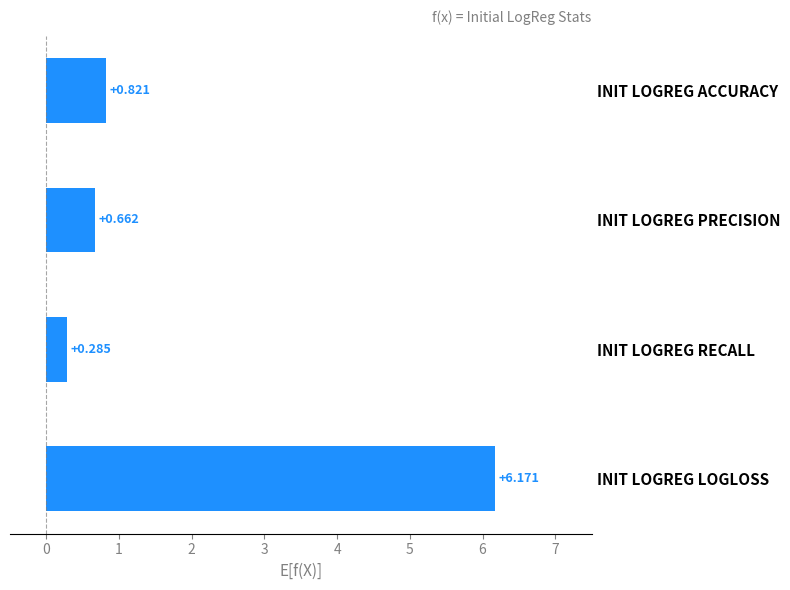

What is the maximum value shown in the chart?

6.2